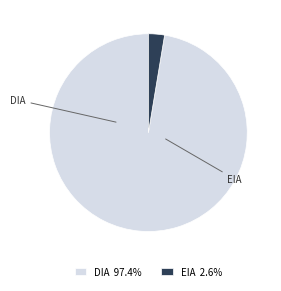

Combined, do EIA 2.6% and DIA 97.4% account for over 50%?

Yes